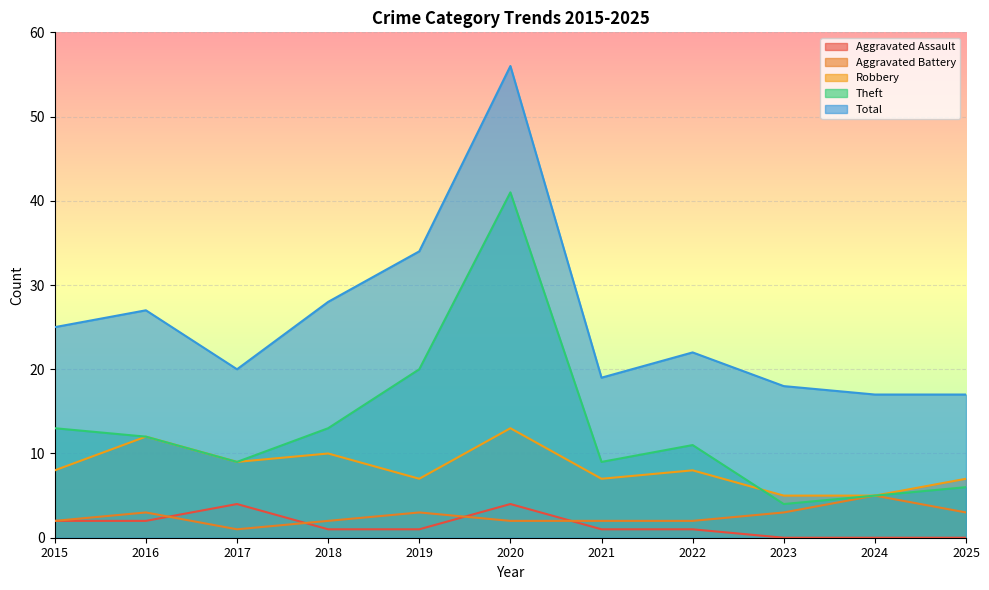

Rank the categories by Aggravated Battery value from highest to lowest.

2024, 2016, 2019, 2023, 2025, 2015, 2018, 2020, 2021, 2022, 2017